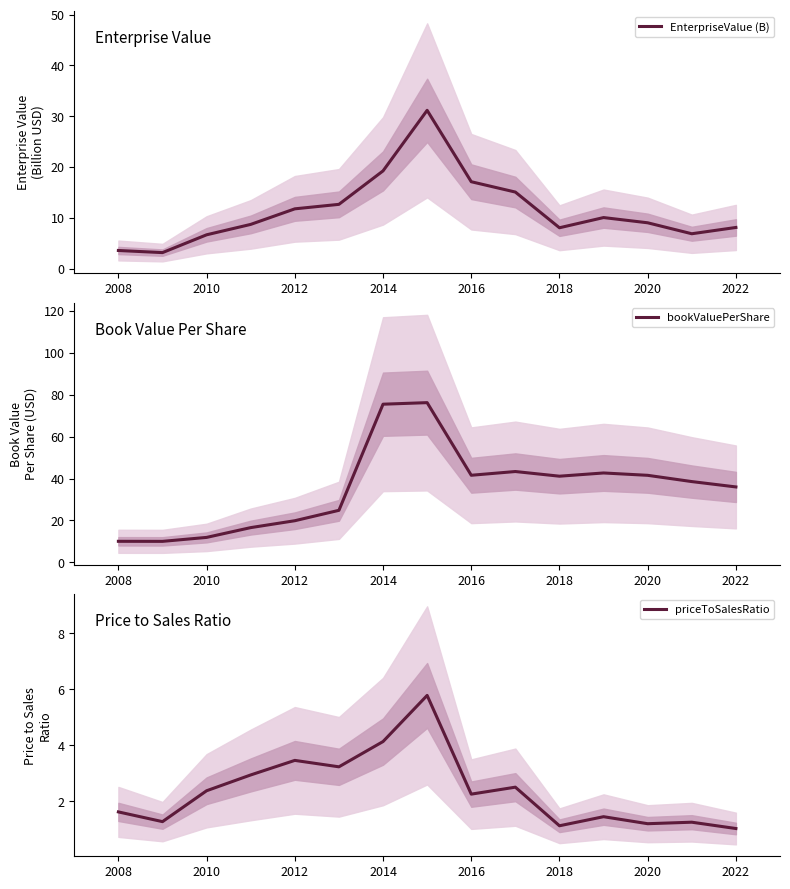

True or false: priceToSalesRatio and EnterpriseValue (B) cross at least once.

False